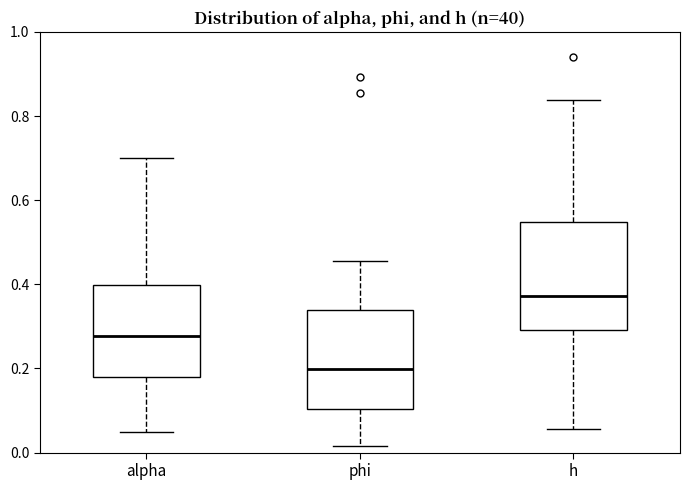

Reading left to right, transcribe this box plot: for each box, give where its median line is, the range the box spans, and where its two whiskers end, as read against the y-axis. The values are not printed on the chart, so give them approximately, as read against the axis.

alpha: median 0.28, box 0.18 to 0.40, whiskers 0.04 to 0.70
phi: median 0.20, box 0.10 to 0.34, whiskers 0.02 to 0.46
h: median 0.38, box 0.30 to 0.54, whiskers 0.06 to 0.84